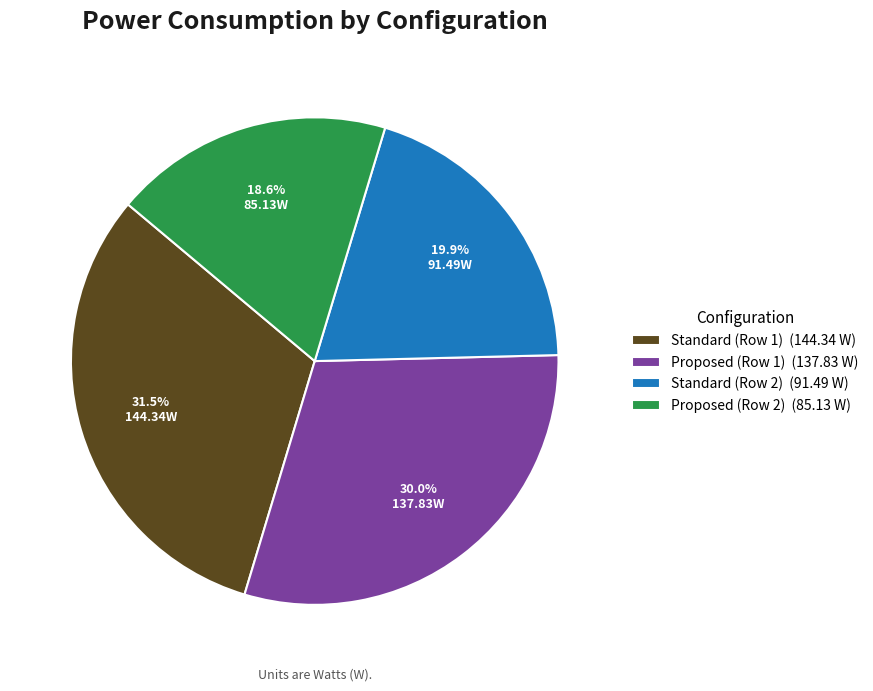

Does any single category account for the majority?

No